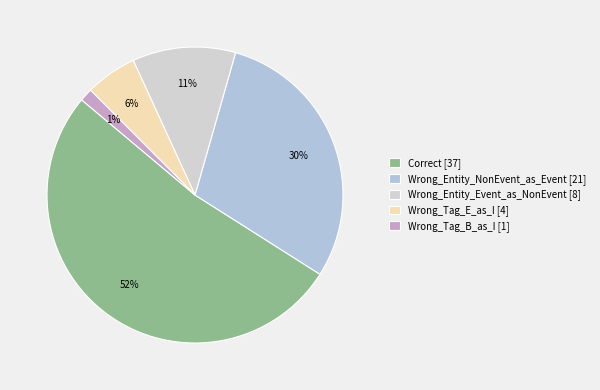

Is it true that Wrong_Entity_NonEvent_as_Event is 16% of the pie?

False